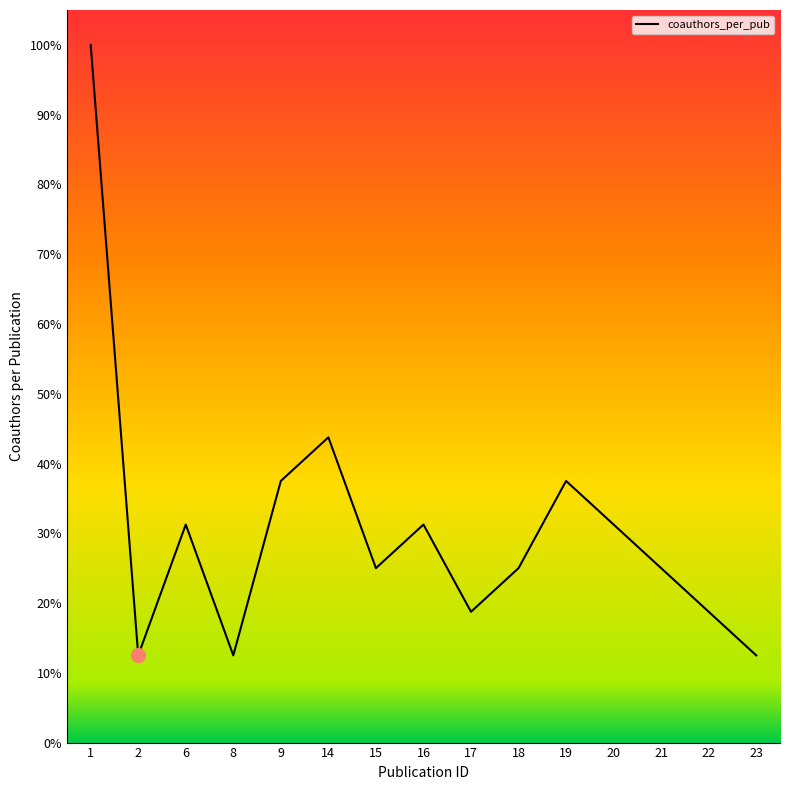

At which label is the value closest to 56?

14